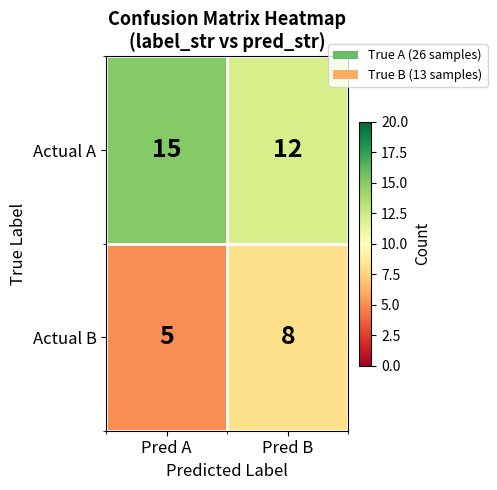

The value of Actual B at Pred B is 8. True or false?

True